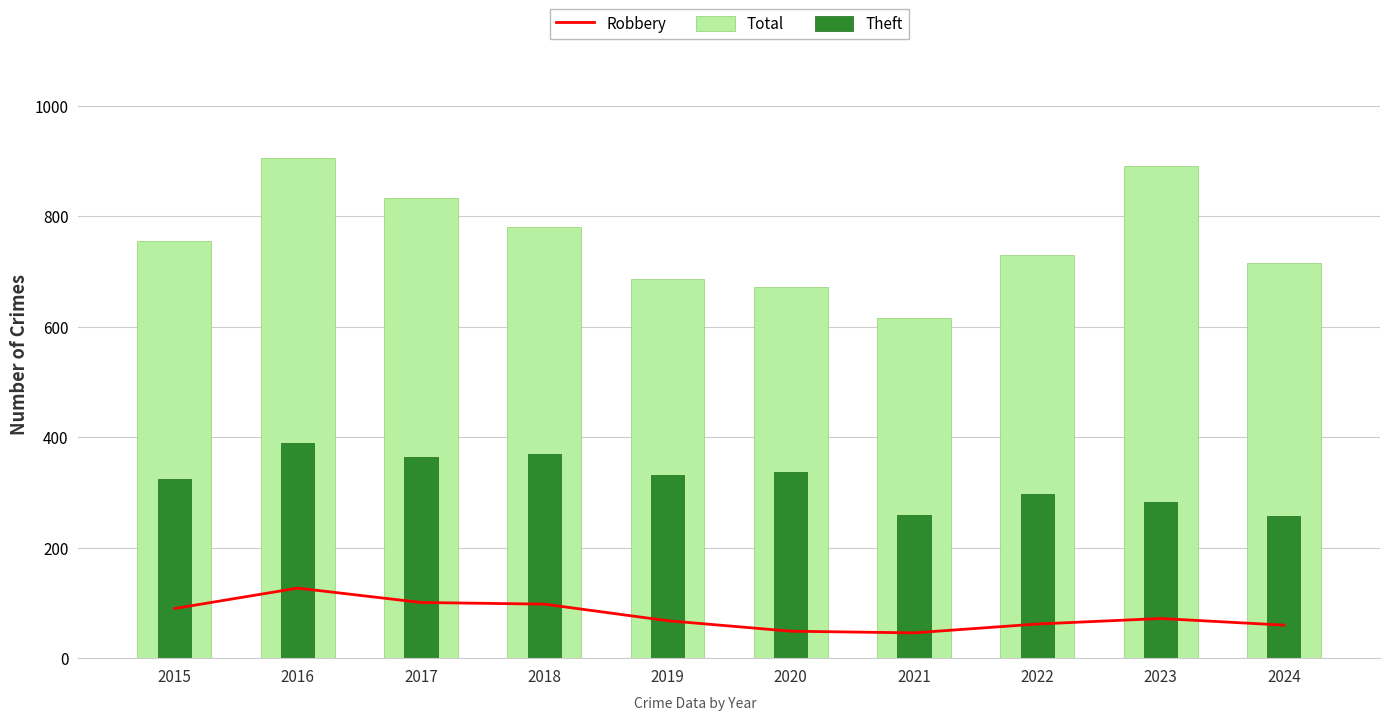

What is the difference between the maximum and minimum values in the Theft series?

132